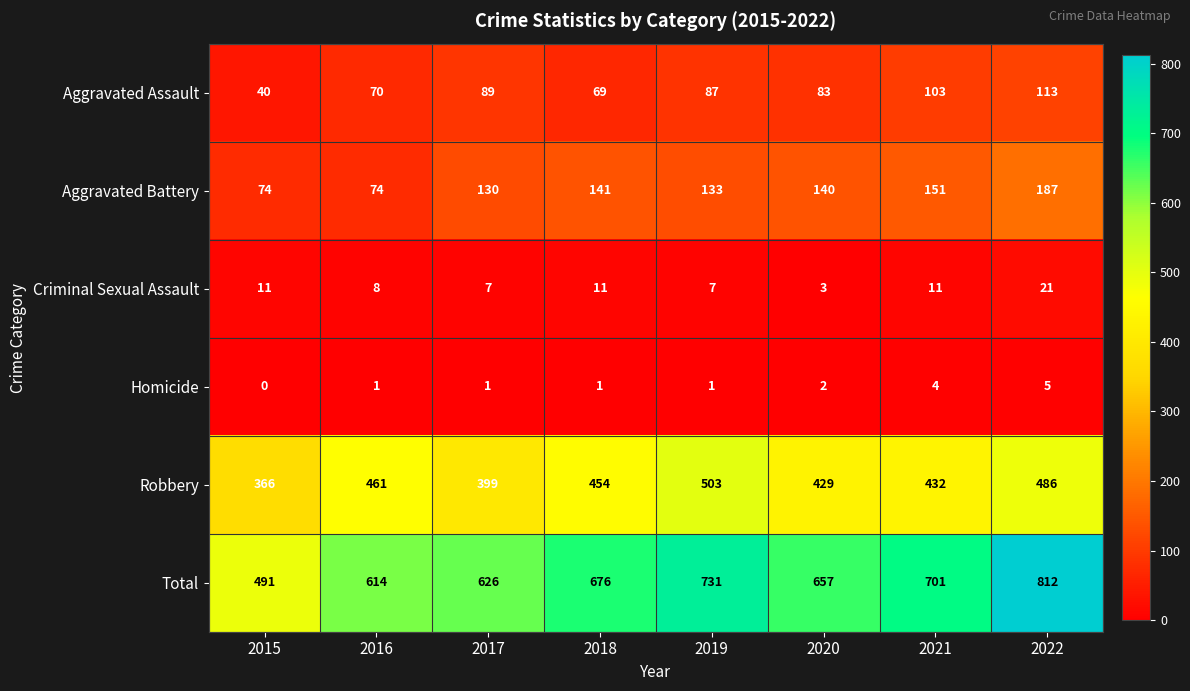

Read the Robbery value at 2021.

432